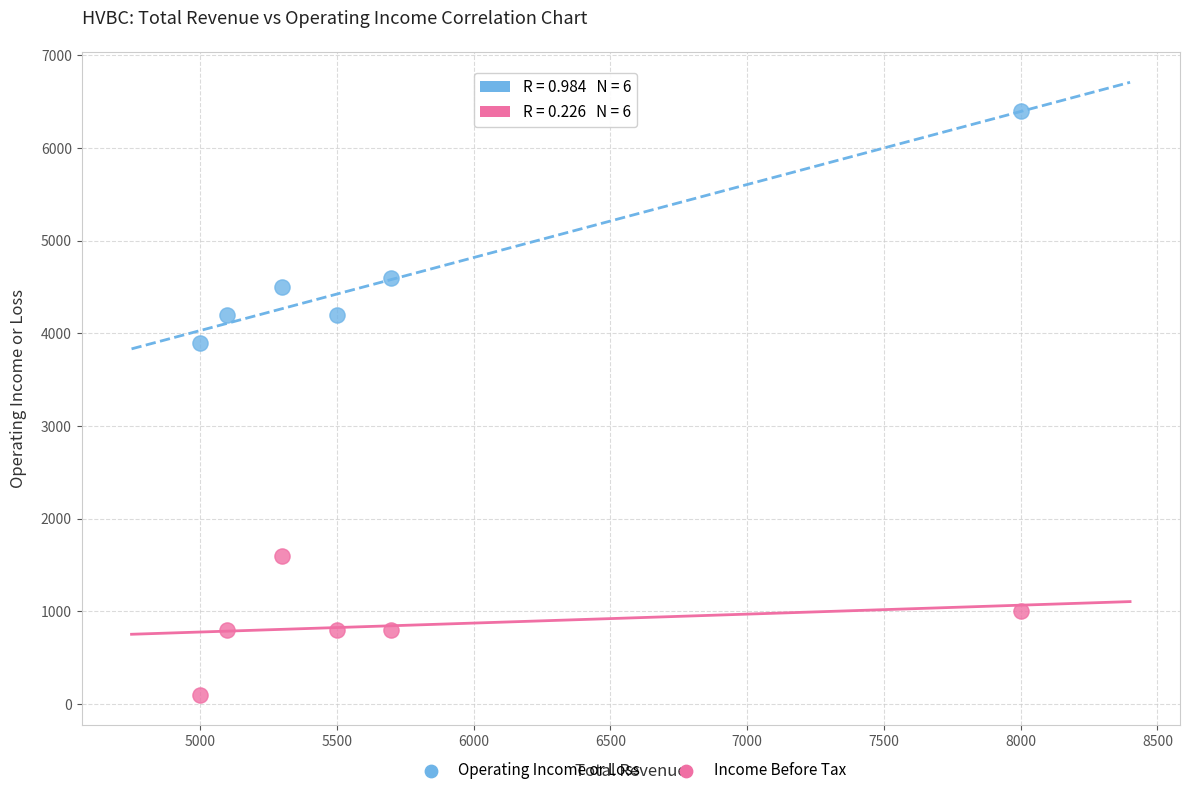

Which series reaches the minimum Y coordinate?

Income Before Tax